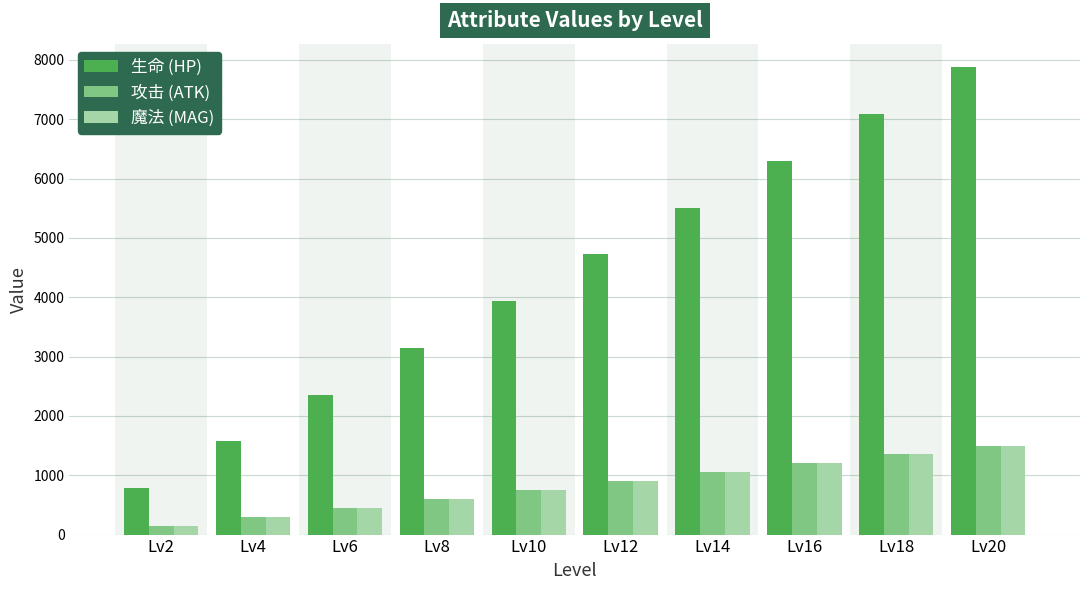

How many categories are shown in the chart?

10